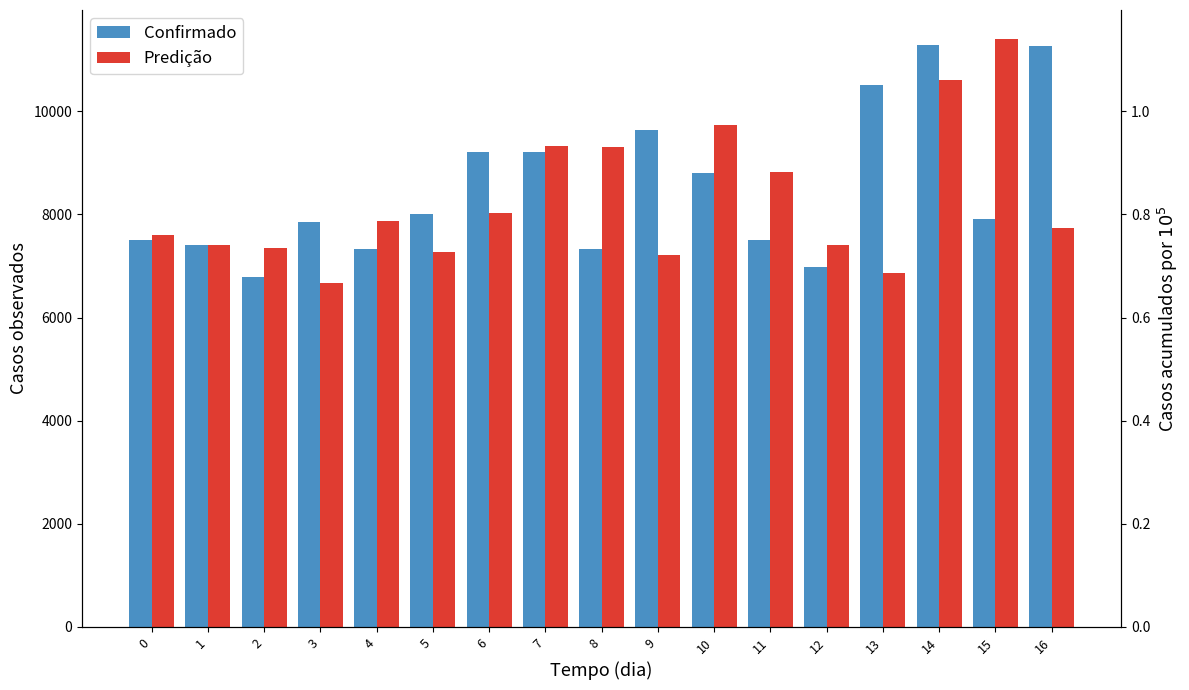

What is the spread (max minus min) of values at 11?

1307.5